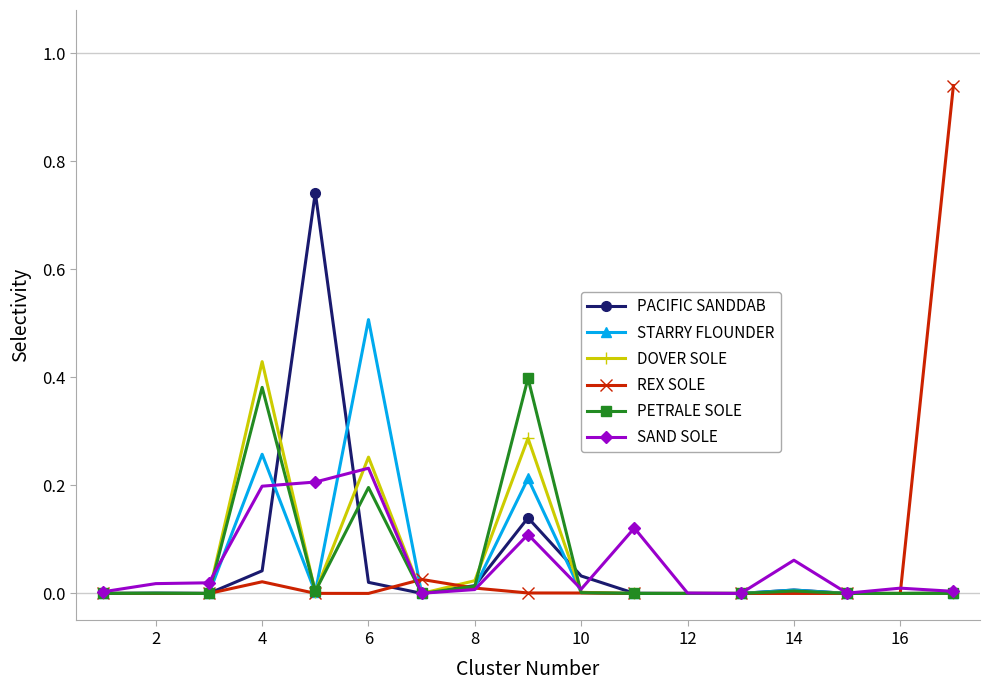

Which series has the largest range (max minus min)?

REX SOLE